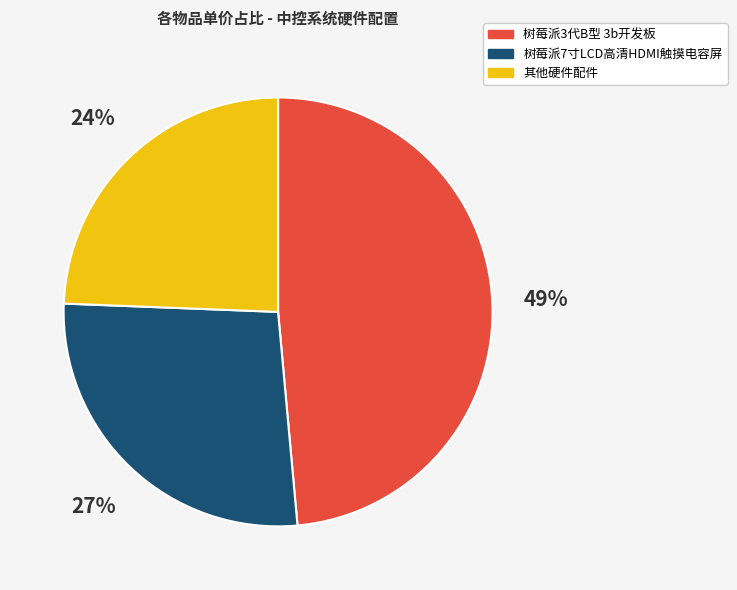

To the nearest percent, what is the average slice percentage?

33%